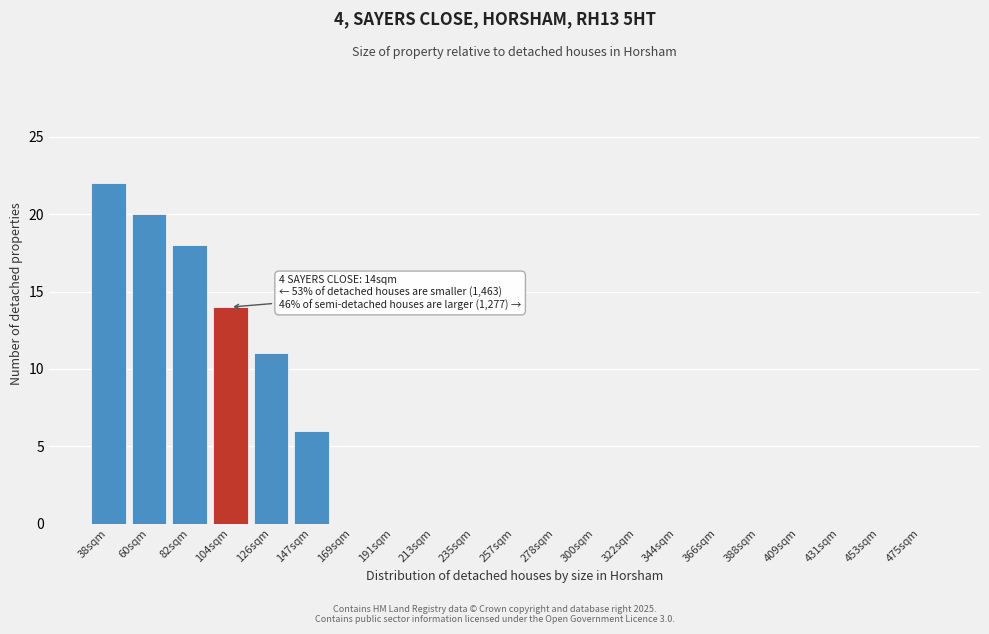

Reading left to right, transcribe all the data shown in this chart.

38sqm=22	60sqm=20	82sqm=18	104sqm=14	126sqm=11	147sqm=6	169sqm=0	191sqm=0	213sqm=0	235sqm=0	257sqm=0	278sqm=0	300sqm=0	322sqm=0	344sqm=0	366sqm=0	388sqm=0	409sqm=0	431sqm=0	453sqm=0	475sqm=0